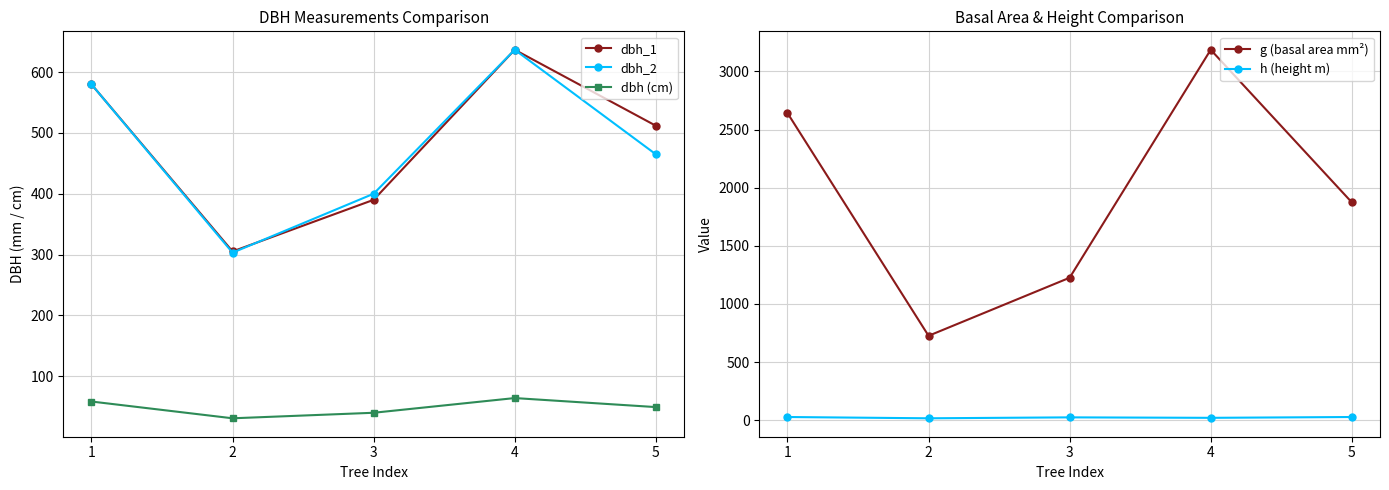

Reading left to right, transcribe all the data shown in this chart.

dbh_1: 580.0	305.0	390.0	637.0	512.0
dbh_2: 580.0	303.0	400.0	637.0	465.0
dbh (cm): 58.0	30.4	39.5	63.7	48.9
g (basal area mm²): 2642.1	725.8	1225.4	3186.9	1874.2
h (height m): 27.0	16.0	24.0	20.0	27.0